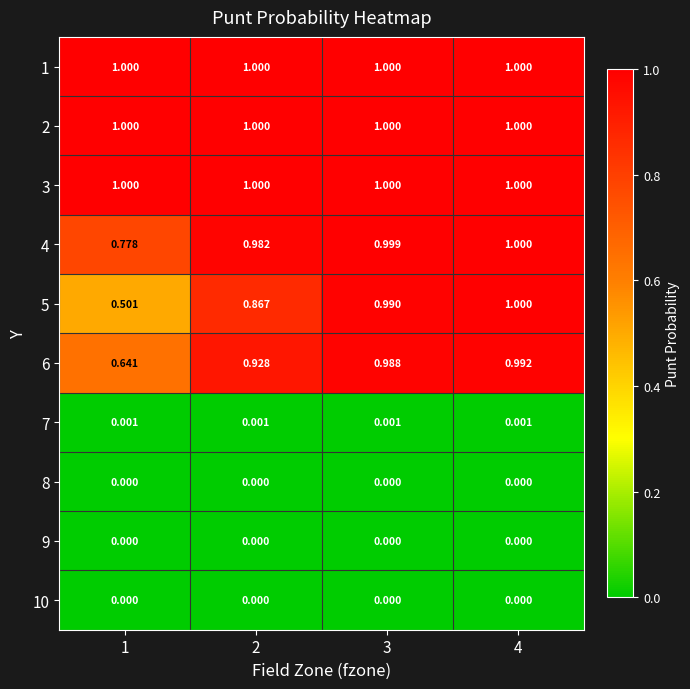

Is the value of 3 at 1 greater than the value of 7 at 2?

Yes